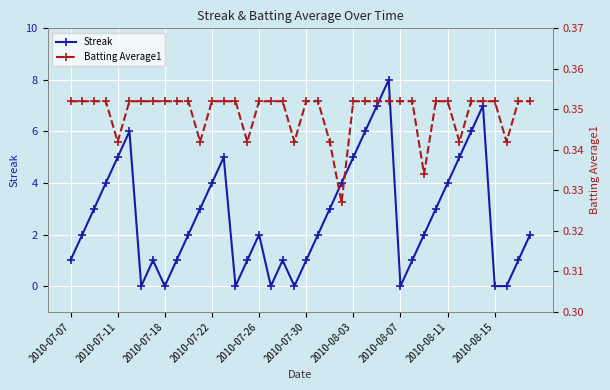

Count the Streak values in the range 1 to 5.

26